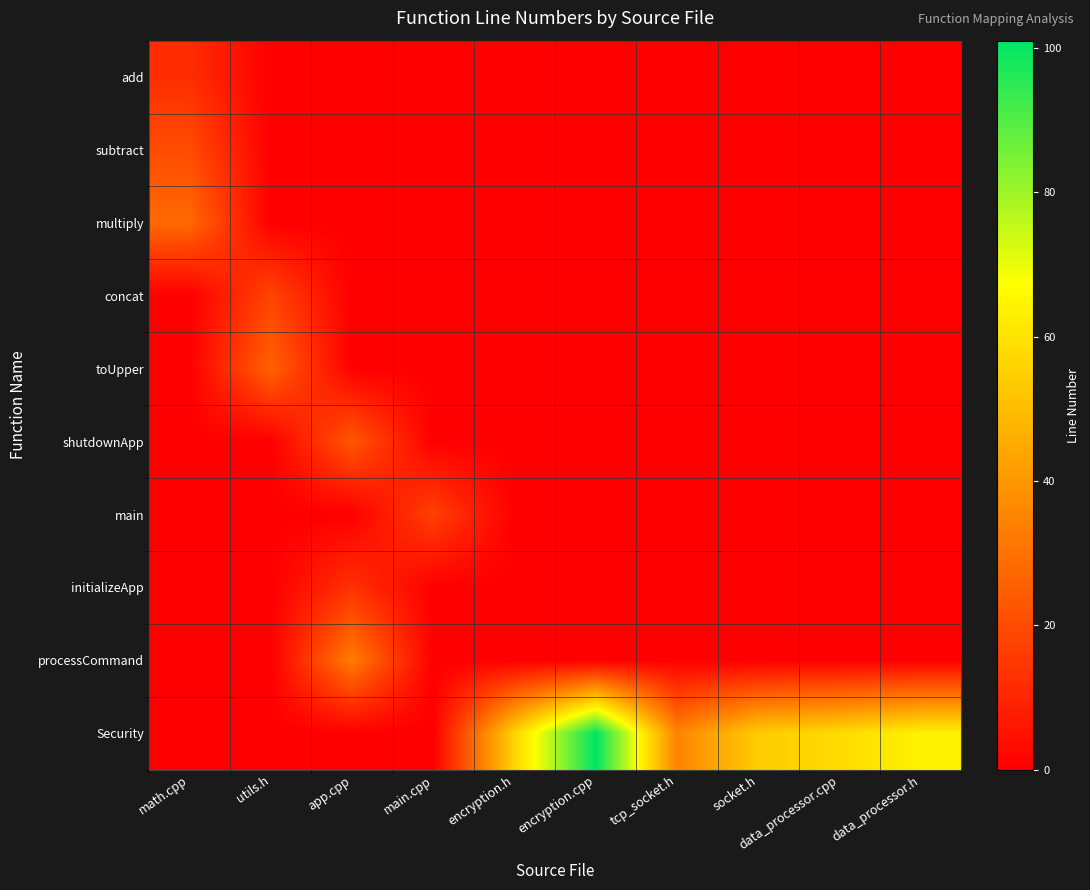

Reading left to right, list all the values displayed in this chart.

add: math.cpp=12	utils.h=0	app.cpp=0	main.cpp=0	encryption.h=0	encryption.cpp=0	tcp_socket.h=0	socket.h=0	data_processor.cpp=0	data_processor.h=0
subtract: math.cpp=20	utils.h=0	app.cpp=0	main.cpp=0	encryption.h=0	encryption.cpp=0	tcp_socket.h=0	socket.h=0	data_processor.cpp=0	data_processor.h=0
multiply: math.cpp=28	utils.h=0	app.cpp=0	main.cpp=0	encryption.h=0	encryption.cpp=0	tcp_socket.h=0	socket.h=0	data_processor.cpp=0	data_processor.h=0
concat: math.cpp=0	utils.h=18	app.cpp=0	main.cpp=0	encryption.h=0	encryption.cpp=0	tcp_socket.h=0	socket.h=0	data_processor.cpp=0	data_processor.h=0
toUpper: math.cpp=0	utils.h=26	app.cpp=0	main.cpp=0	encryption.h=0	encryption.cpp=0	tcp_socket.h=0	socket.h=0	data_processor.cpp=0	data_processor.h=0
shutdownApp: math.cpp=0	utils.h=0	app.cpp=23	main.cpp=0	encryption.h=0	encryption.cpp=0	tcp_socket.h=0	socket.h=0	data_processor.cpp=0	data_processor.h=0
main: math.cpp=0	utils.h=0	app.cpp=0	main.cpp=17	encryption.h=0	encryption.cpp=0	tcp_socket.h=0	socket.h=0	data_processor.cpp=0	data_processor.h=0
initializeApp: math.cpp=0	utils.h=0	app.cpp=13	main.cpp=0	encryption.h=0	encryption.cpp=0	tcp_socket.h=0	socket.h=0	data_processor.cpp=0	data_processor.h=0
processCommand: math.cpp=0	utils.h=0	app.cpp=33	main.cpp=0	encryption.h=0	encryption.cpp=0	tcp_socket.h=0	socket.h=0	data_processor.cpp=0	data_processor.h=0
Security: math.cpp=0	utils.h=0	app.cpp=0	main.cpp=0	encryption.h=56	encryption.cpp=101	tcp_socket.h=35	socket.h=54	data_processor.cpp=58	data_processor.h=64